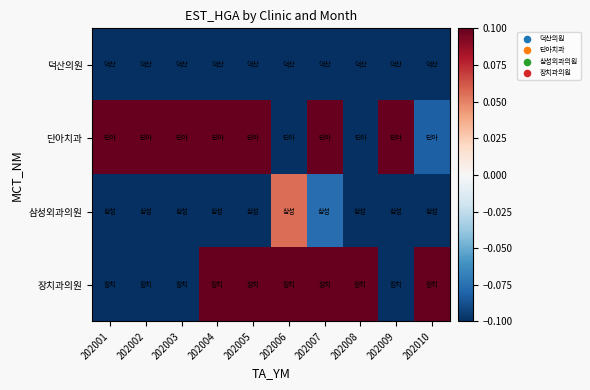

Between 202003 and 202002, which is larger?

202002